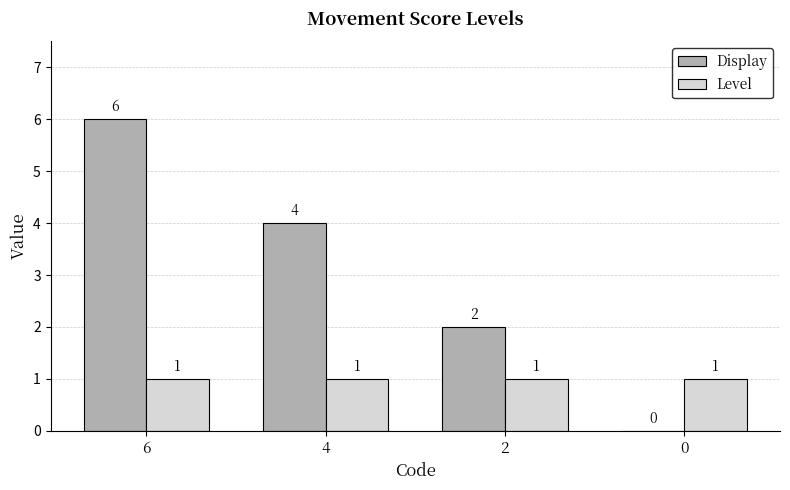

Reading left to right, transcribe all the data shown in this chart.

Display: 6	4	2	0
Level: 1	1	1	1